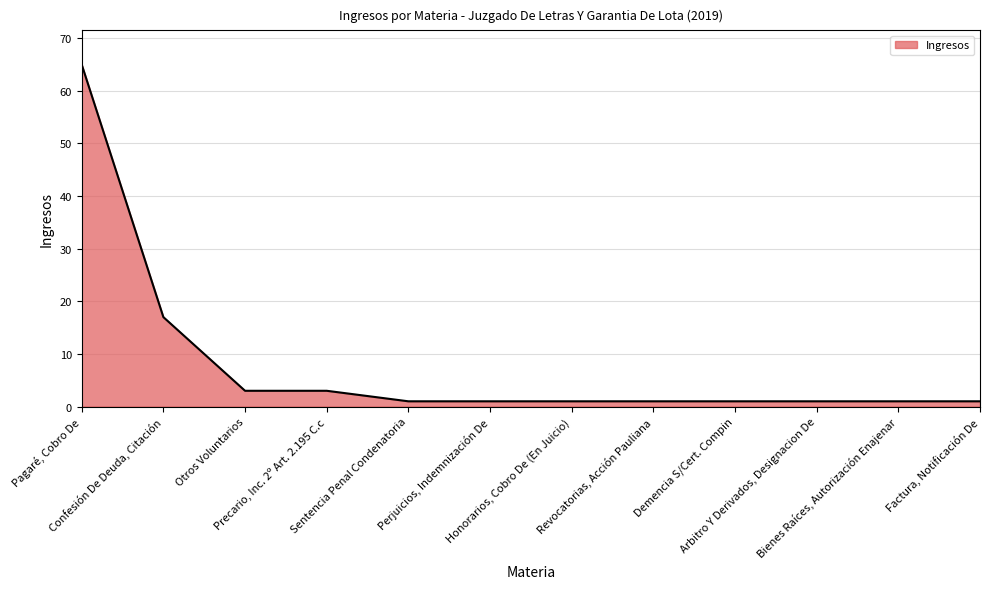

What is the maximum value shown in the chart?

65